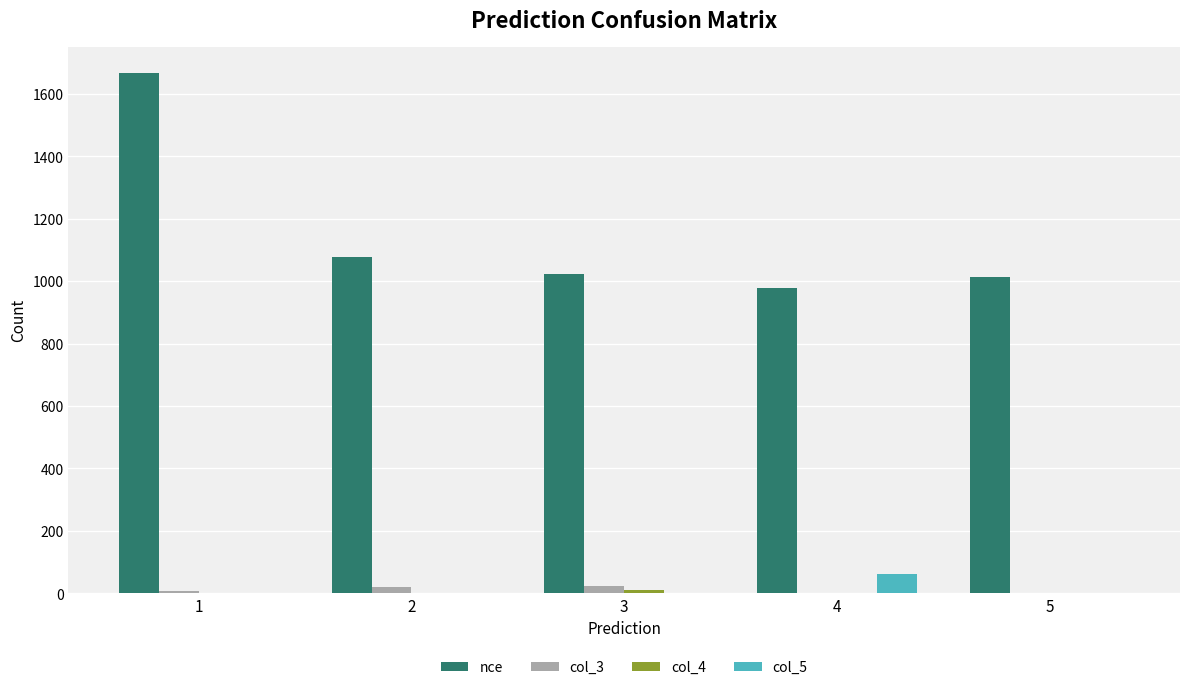

Is the value of col_5 at 2 greater than the value of nce at 4?

No